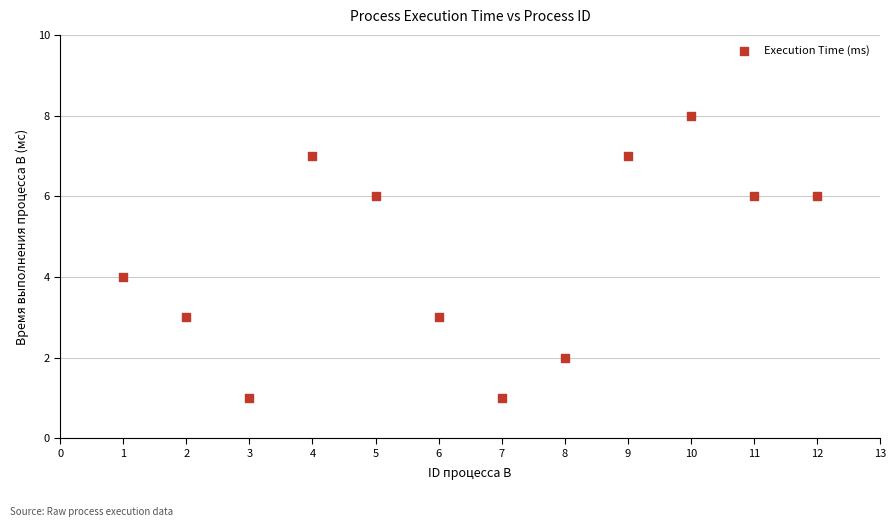

What is the range of Y values (max minus min)?

7